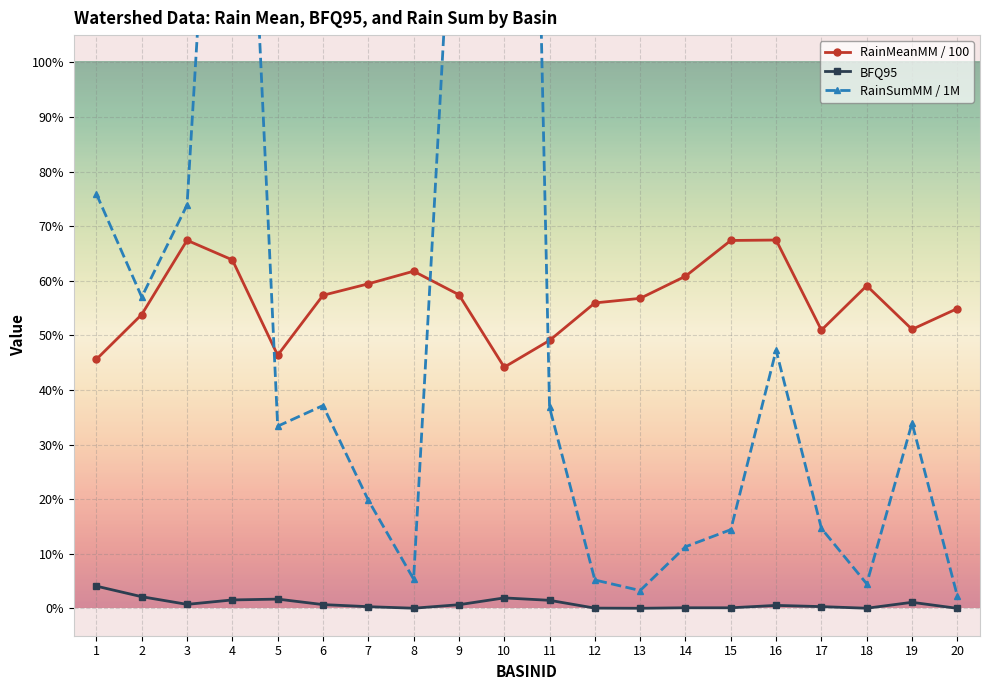

The BFQ95 series shows 1.9 at 10. True or false?

True